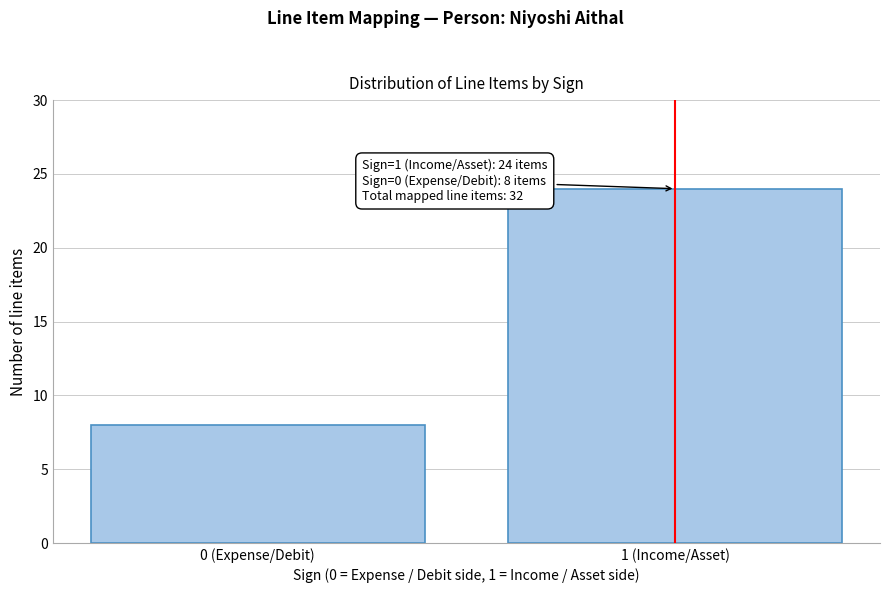

Reading left to right, transcribe all the data shown in this chart.

8	24